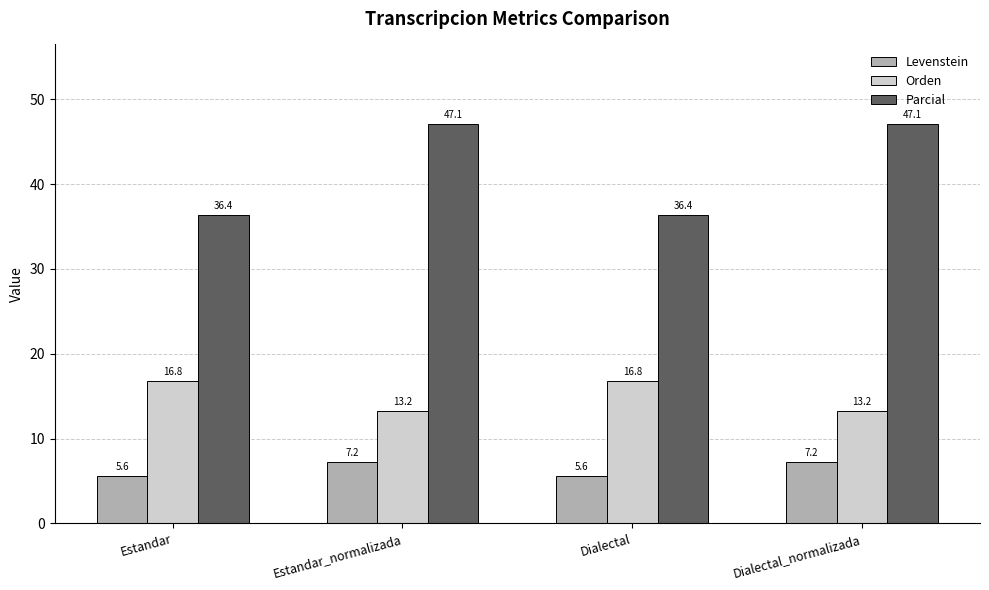

Read the Parcial value at Dialectal.

36.4